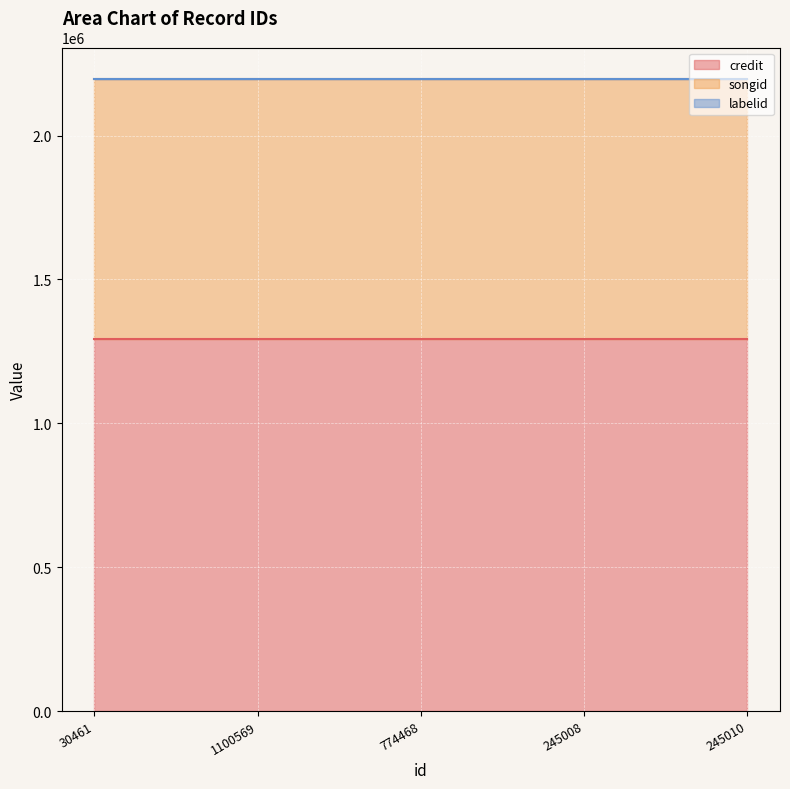

What is the sum of all labelid values?

990